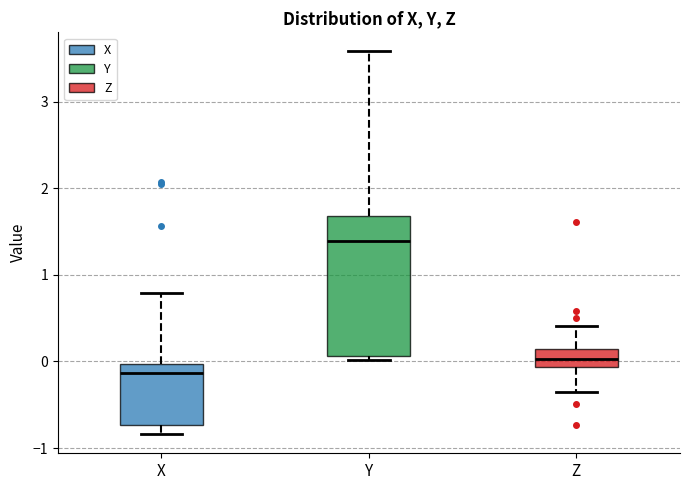

Reading left to right, read every box against the y-axis: the position of its median line, the range the box covers, and the ends of its whiskers. The values are not printed on the chart, so give them approximately, as read against the axis.

X: median -0.1, box -0.7 to 0.0, whiskers -0.8 to 0.8
Y: median 1.4, box 0.1 to 1.7, whiskers 0.0 to 3.6
Z: median 0.0, box -0.1 to 0.1, whiskers -0.4 to 0.4